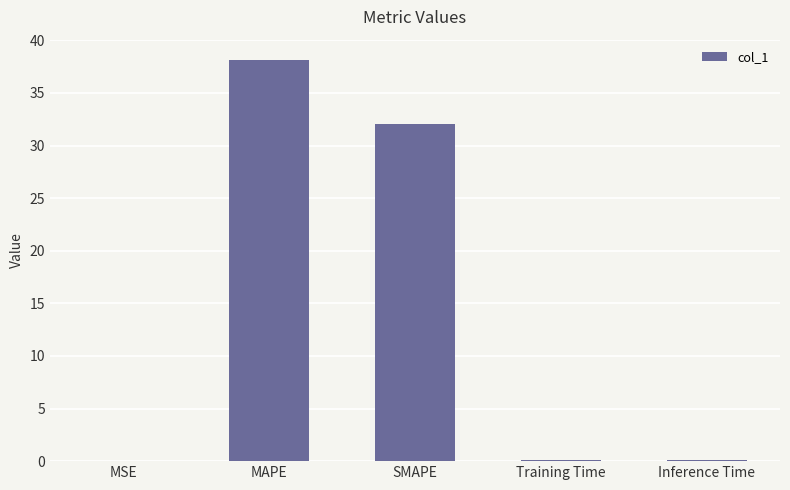

Does the chart contain stacked bars?

No